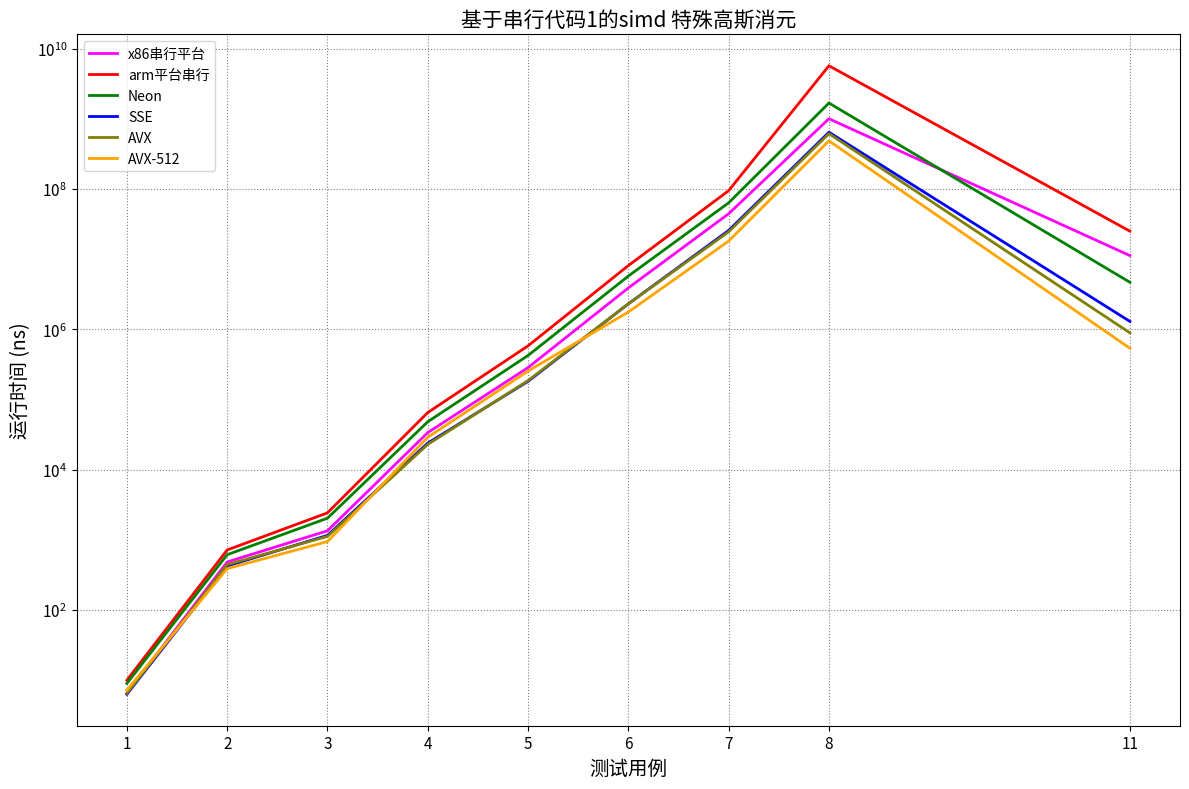

The value of SSE at 7 is 25610400.0. True or false?

True